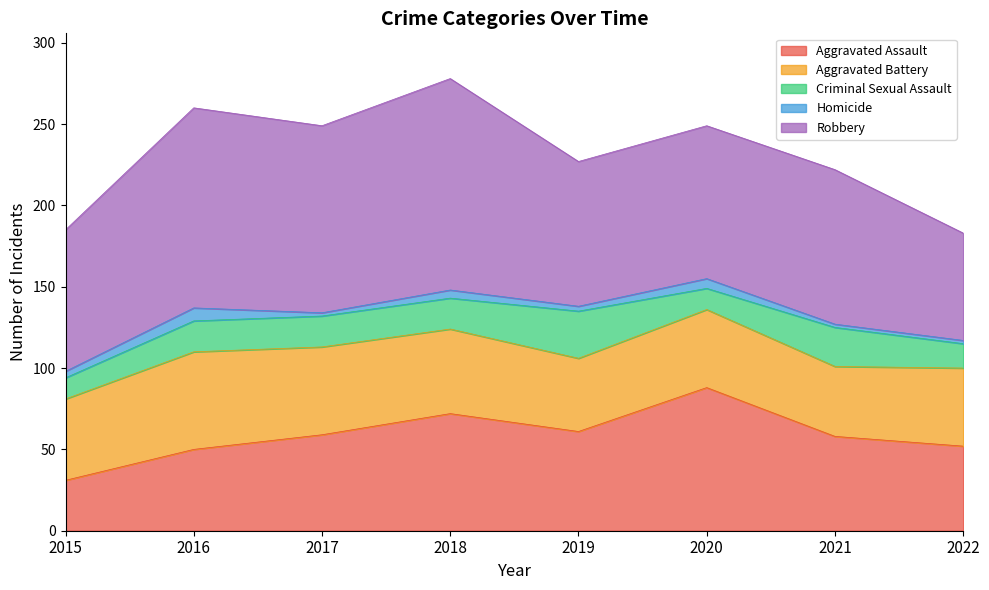

True or false: Homicide has more than 1 points higher than both neighbors.

True